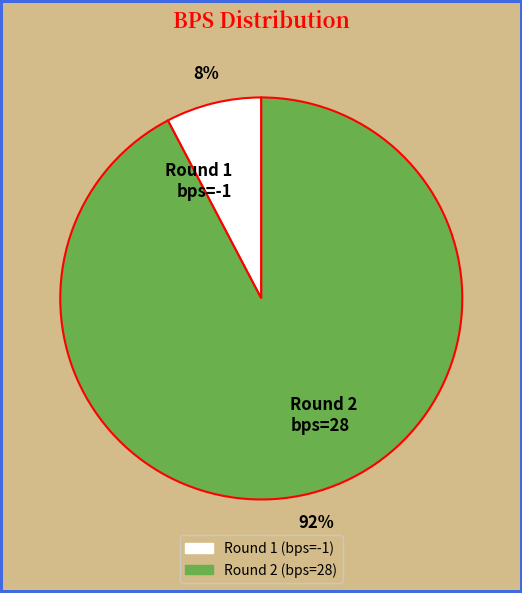

Which category has the biggest portion of the pie?

Round 2 bps=28